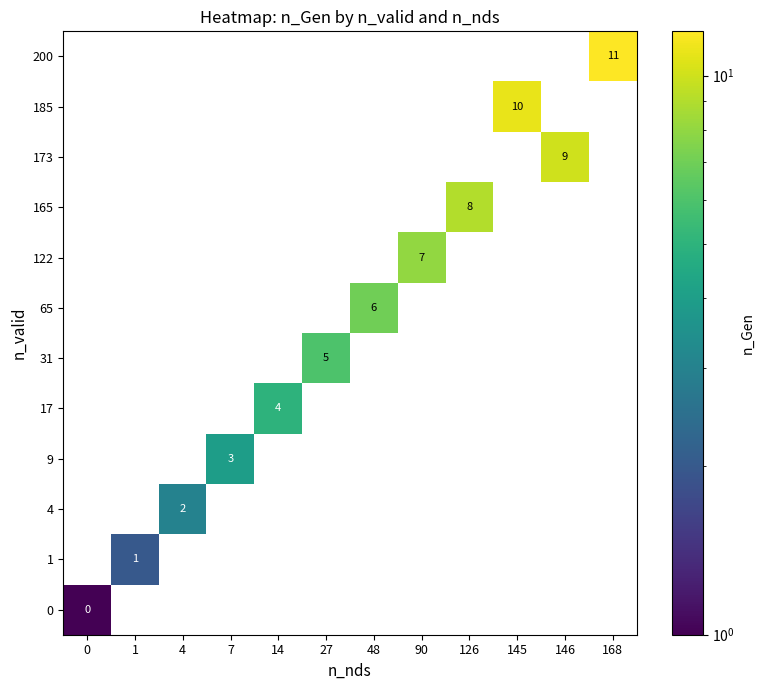

What is the spread (max minus min) of values at 90?

8